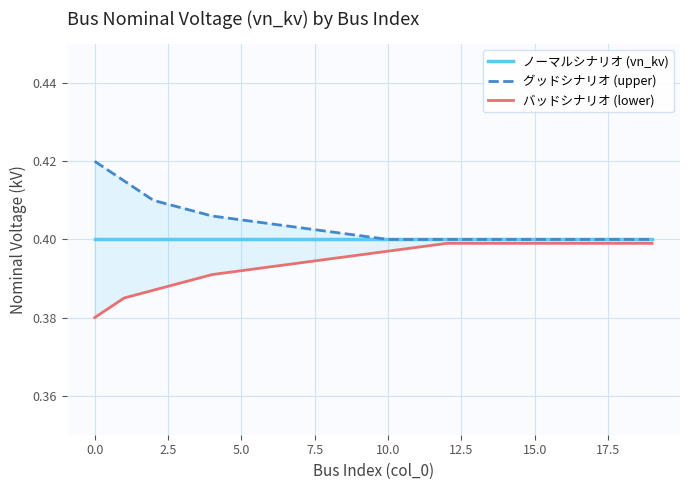

What are all the series names shown in the legend?

ノーマルシナリオ (vn_kv), グッドシナリオ (upper), バッドシナリオ (lower)